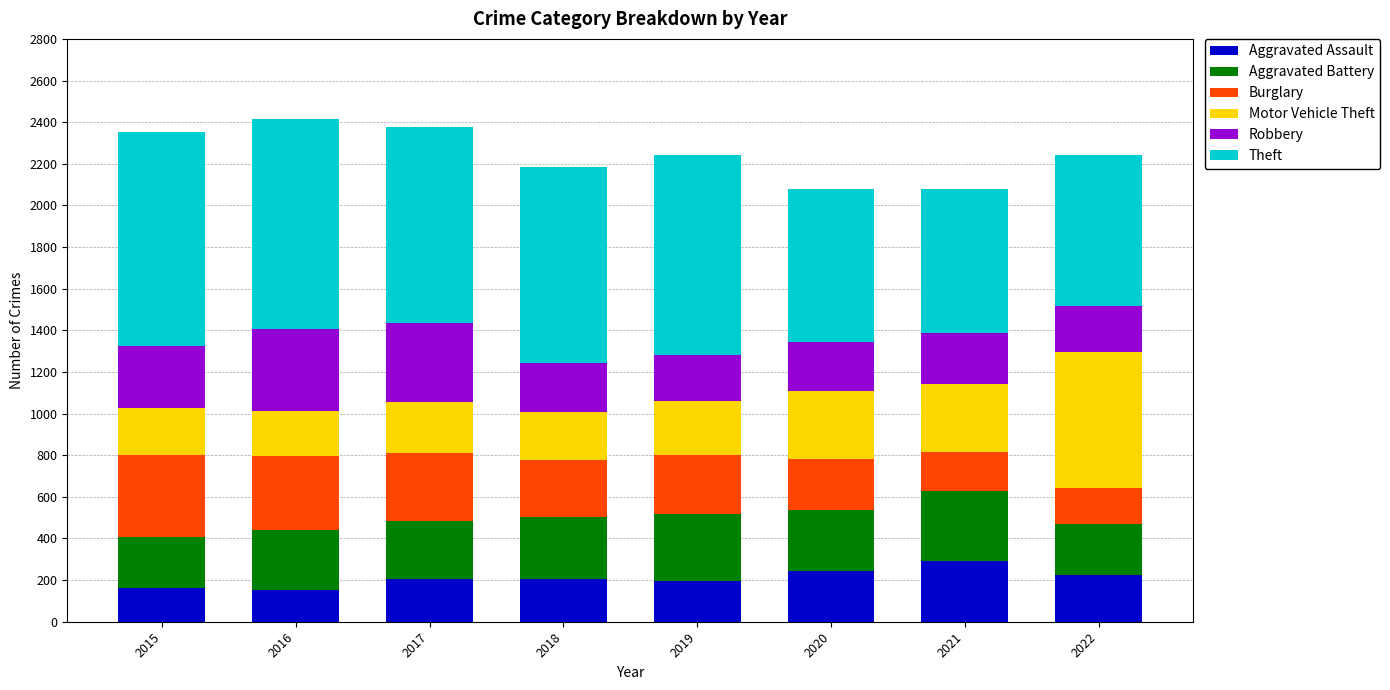

What is the highest value of the Aggravated Assault series?

292